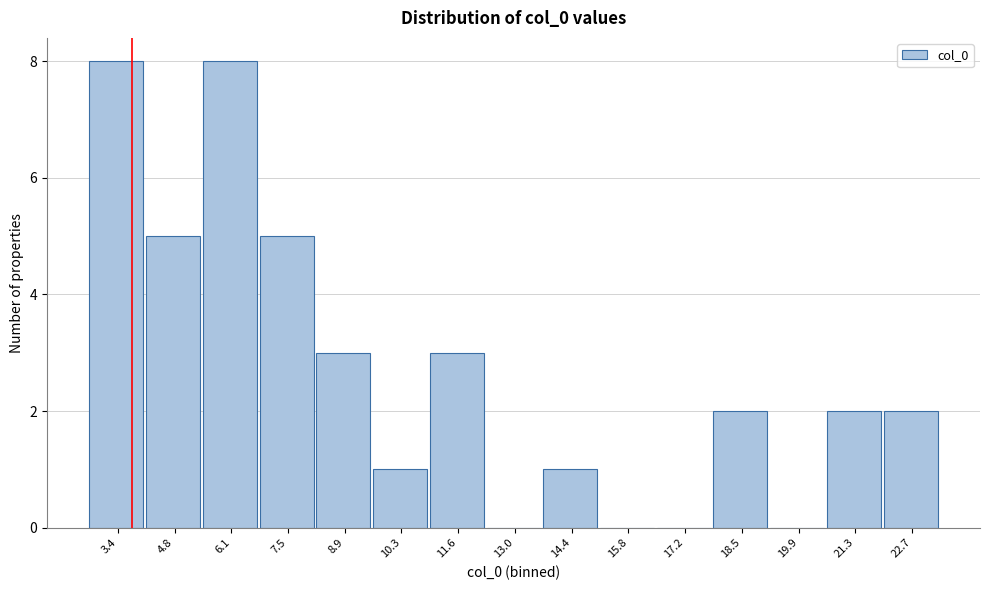

Reading left to right, list all the values displayed in this chart.

3.4=8	4.8=5	6.1=8	7.5=5	8.9=3	10.3=1	11.6=3	13.0=0	14.4=1	15.8=0	17.2=0	18.5=2	19.9=0	21.3=2	22.7=2